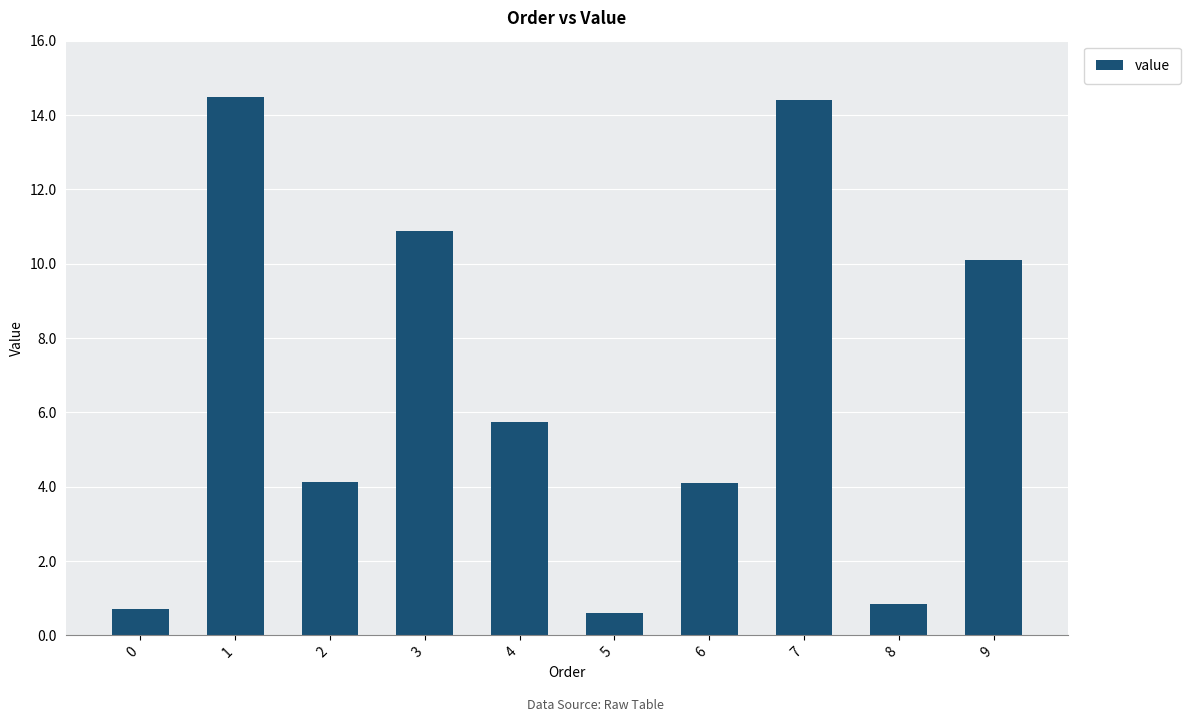

What is the difference between the maximum and second lowest values?

13.8